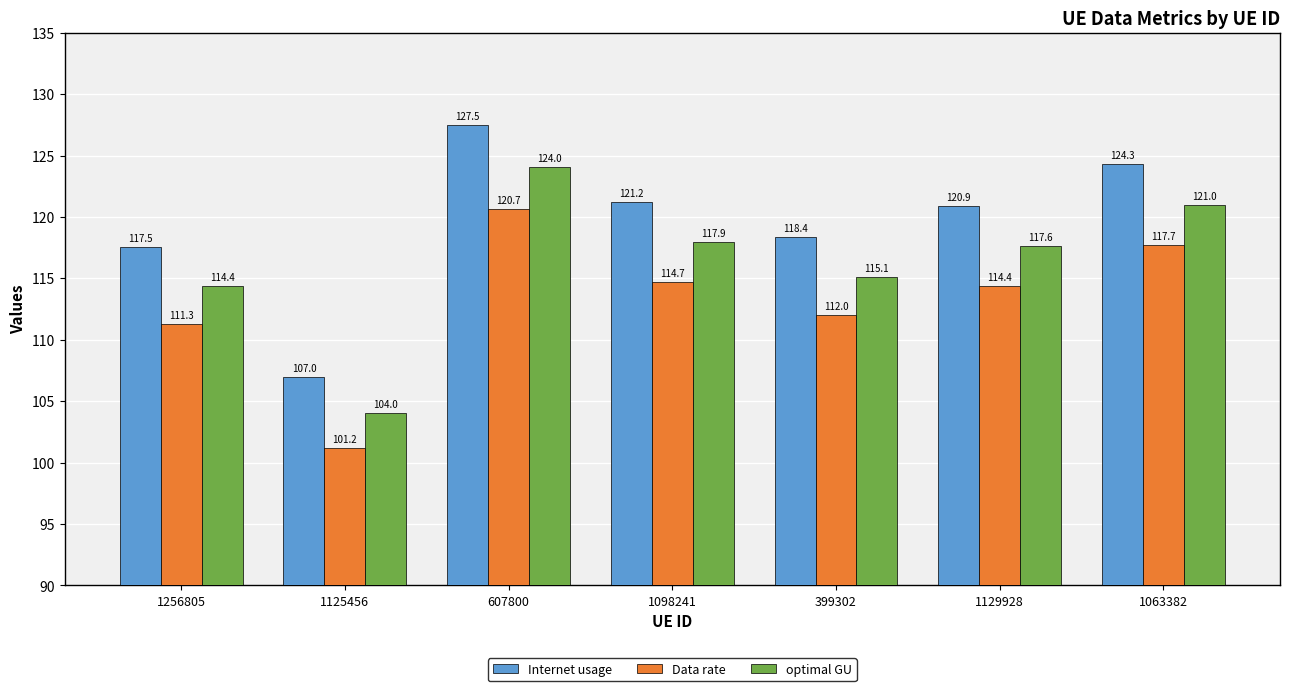

The Data rate series shows 194.0 at 1129928. True or false?

False